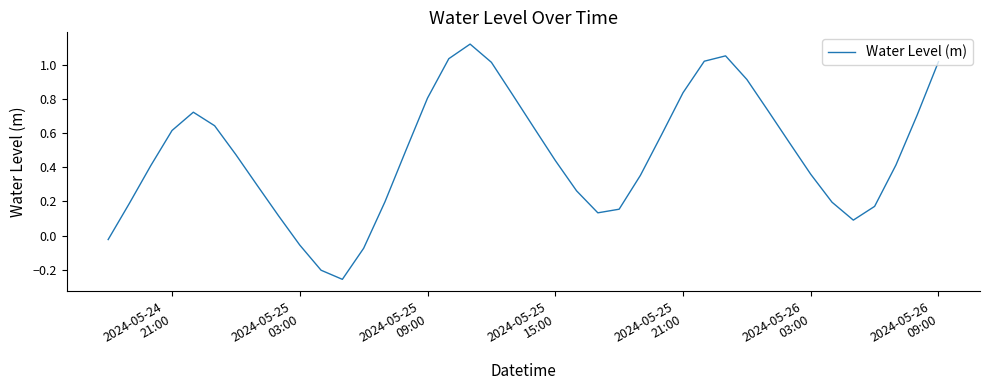

How many lines are shown in the chart?

1